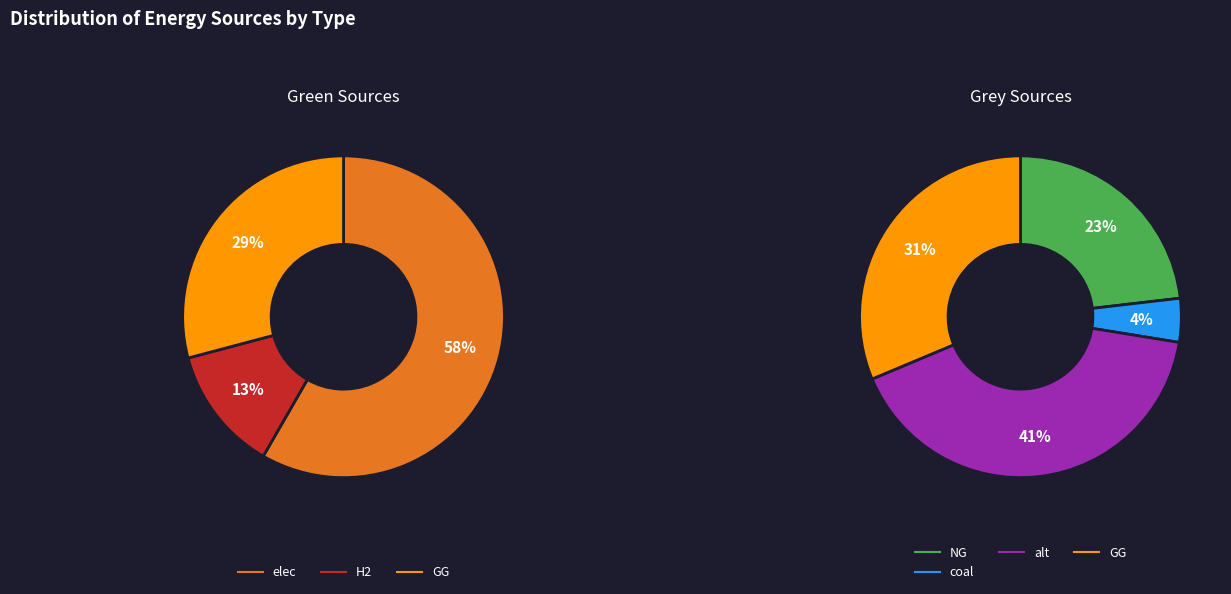

Is it true that NG is 0% of the pie?

True